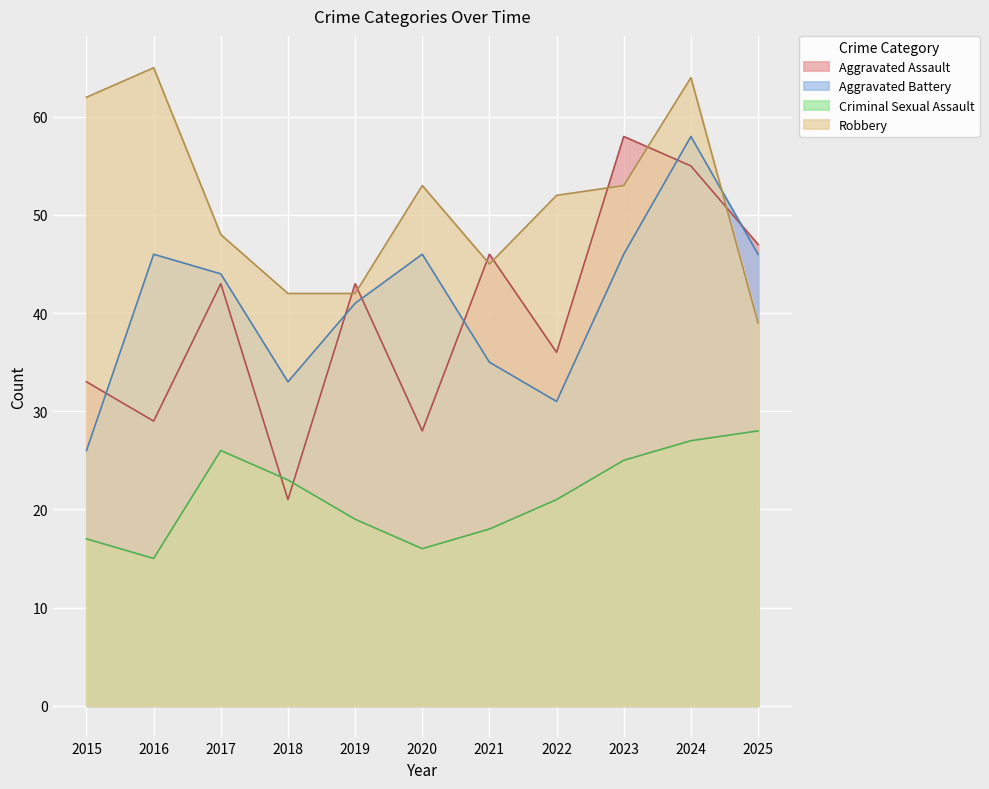

Is it true that Aggravated Battery equals 58 at 2021?

False